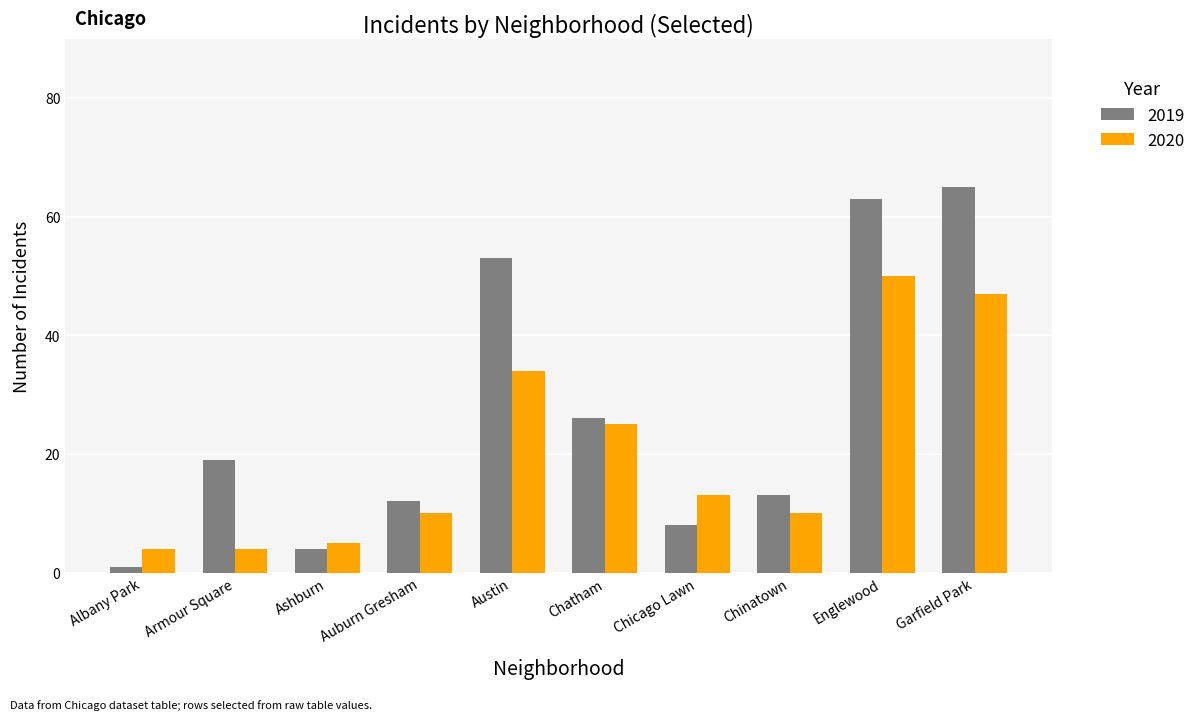

What is the spread (max minus min) of values at Auburn Gresham?

2